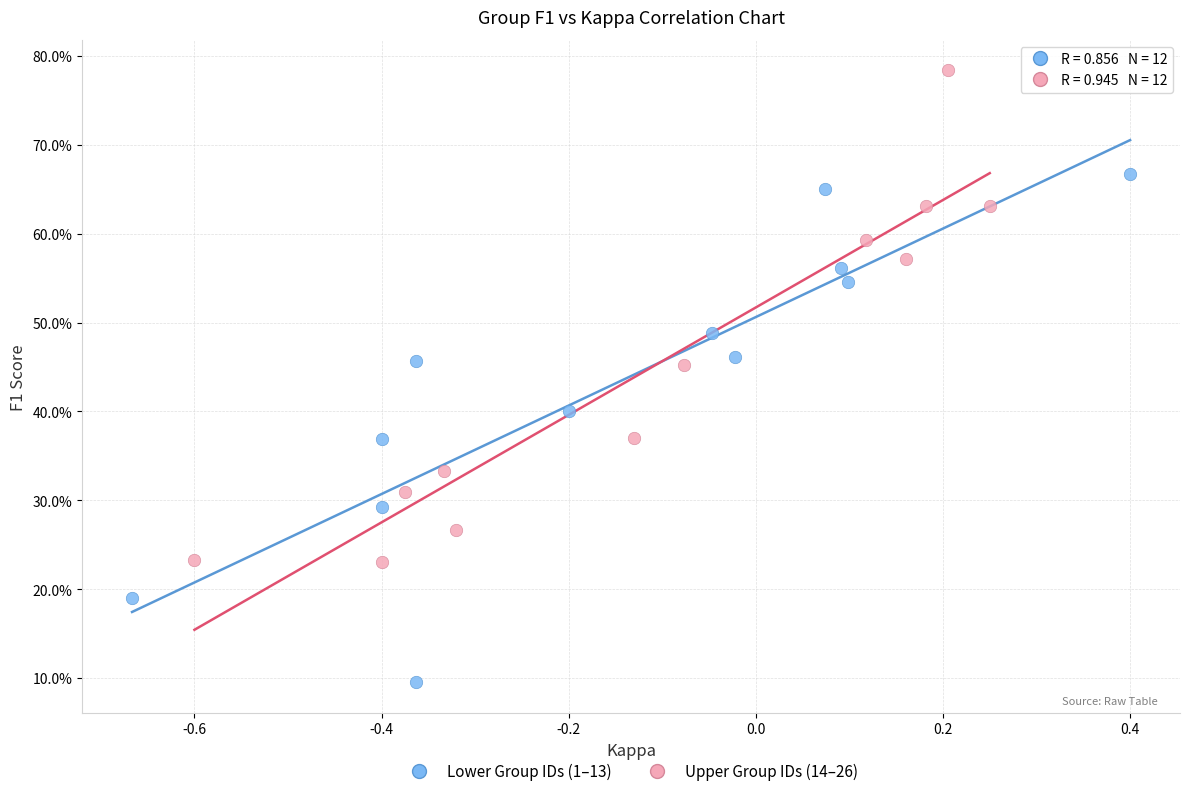

What are all the series names shown in the legend?

Lower Group IDs (1–13), Upper Group IDs (14–26)